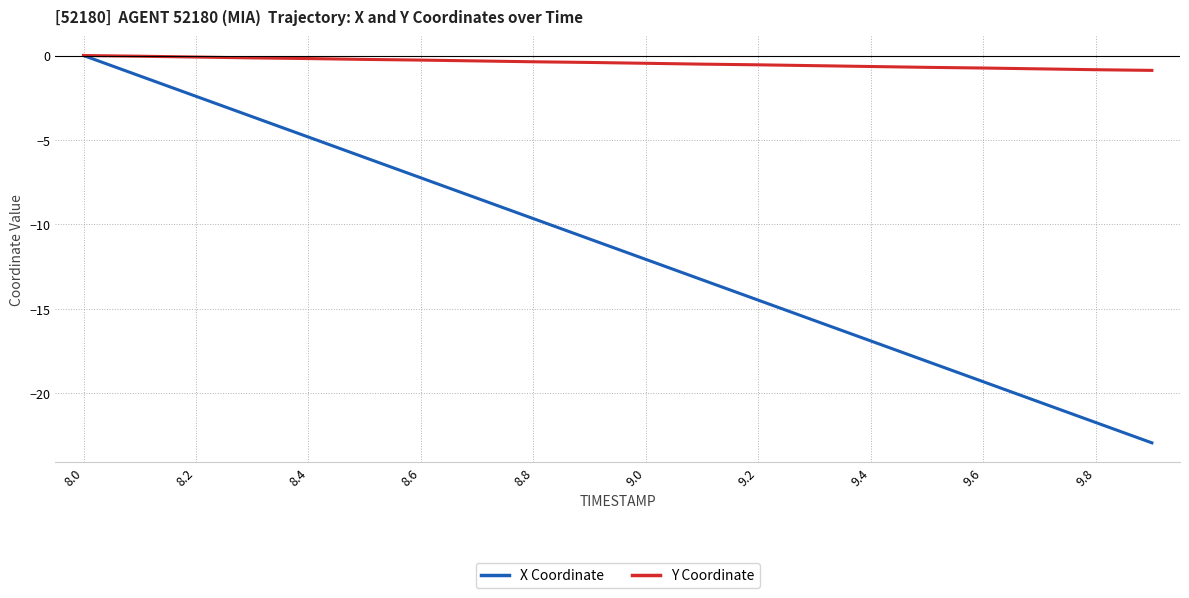

Which series has the widest spread of values?

X Coordinate